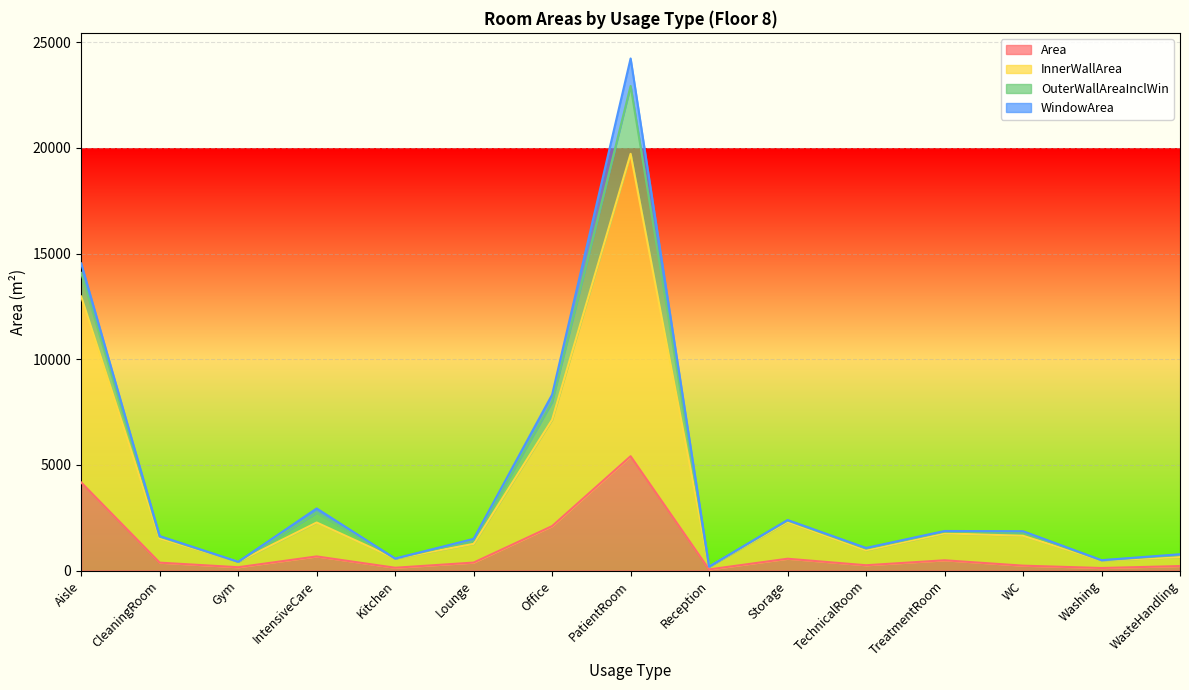

List the labels in order of Area value, smallest first.

Reception, Washing, Kitchen, Gym, WasteHandling, WC, TechnicalRoom, CleaningRoom, Lounge, TreatmentRoom, Storage, IntensiveCare, Office, Aisle, PatientRoom